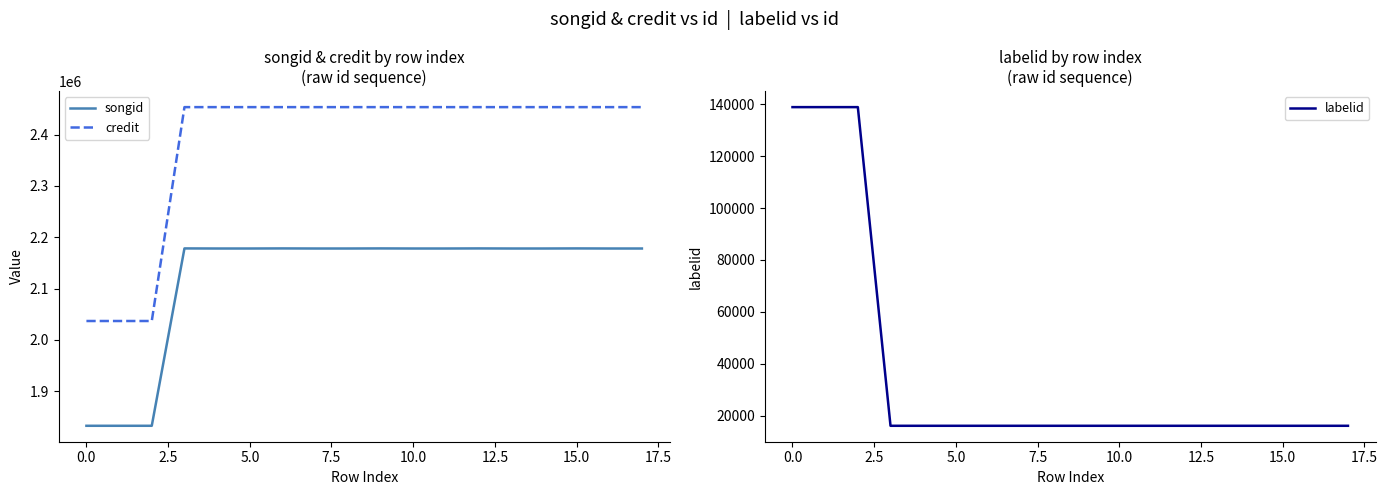

How many values in the credit series are below 2453350?

3